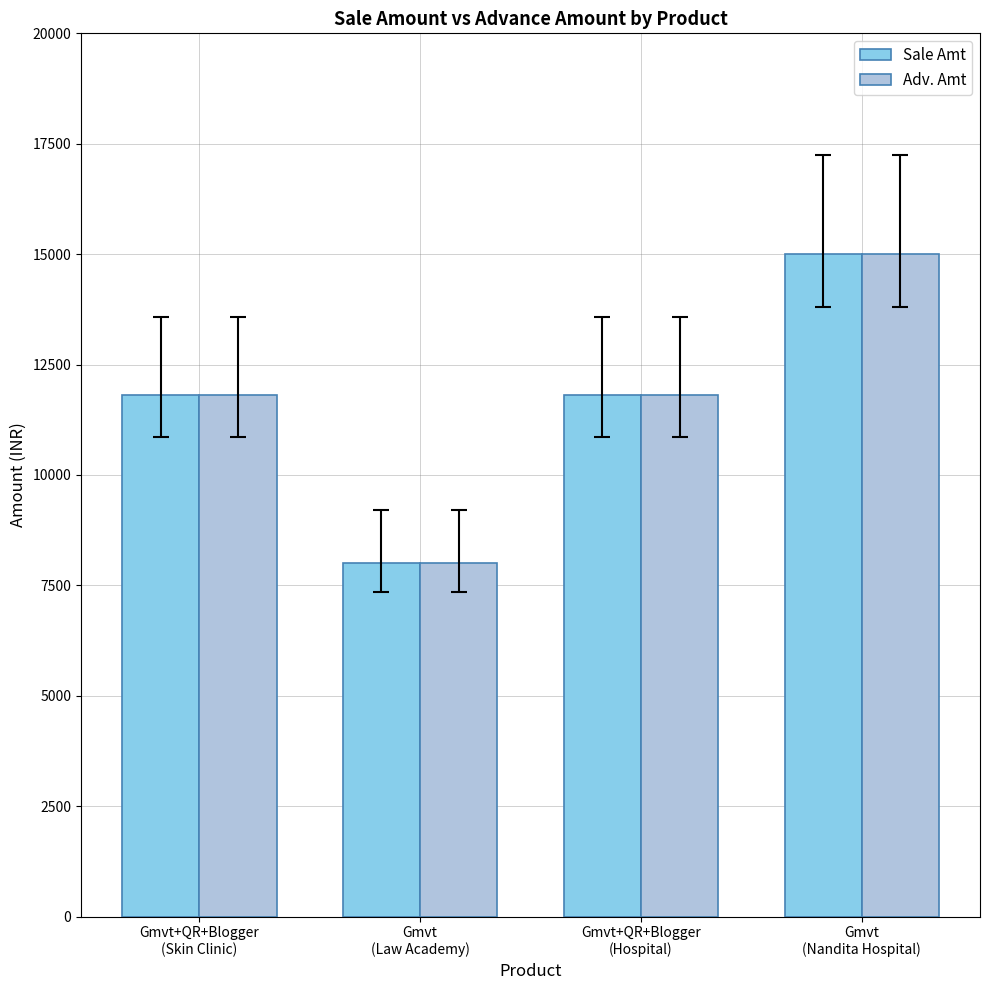

What is the maximum value shown in the chart?

15000